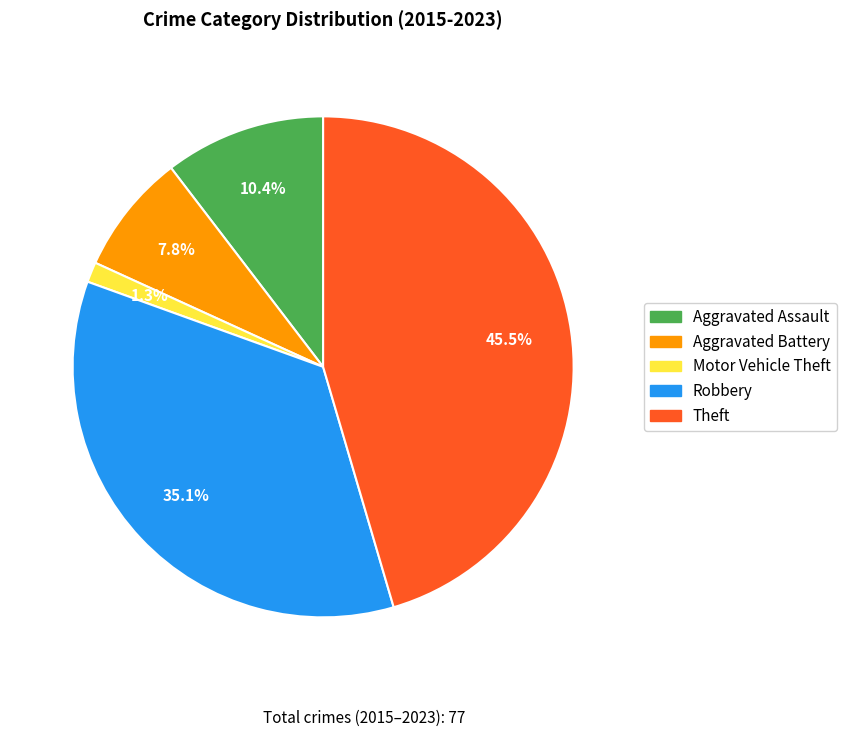

To the nearest percent, what portion does Aggravated Battery represent?

8%